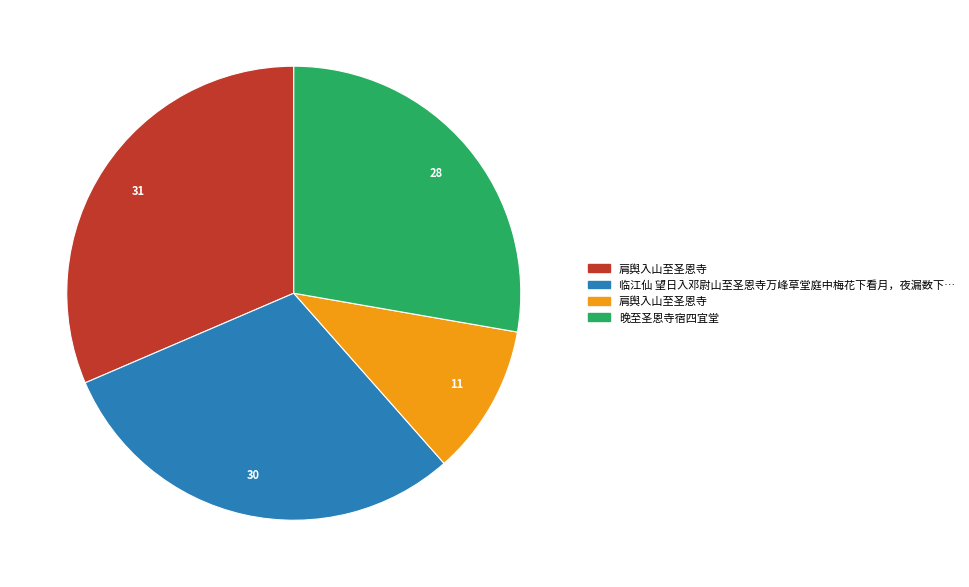

Does any single category account for the majority?

No